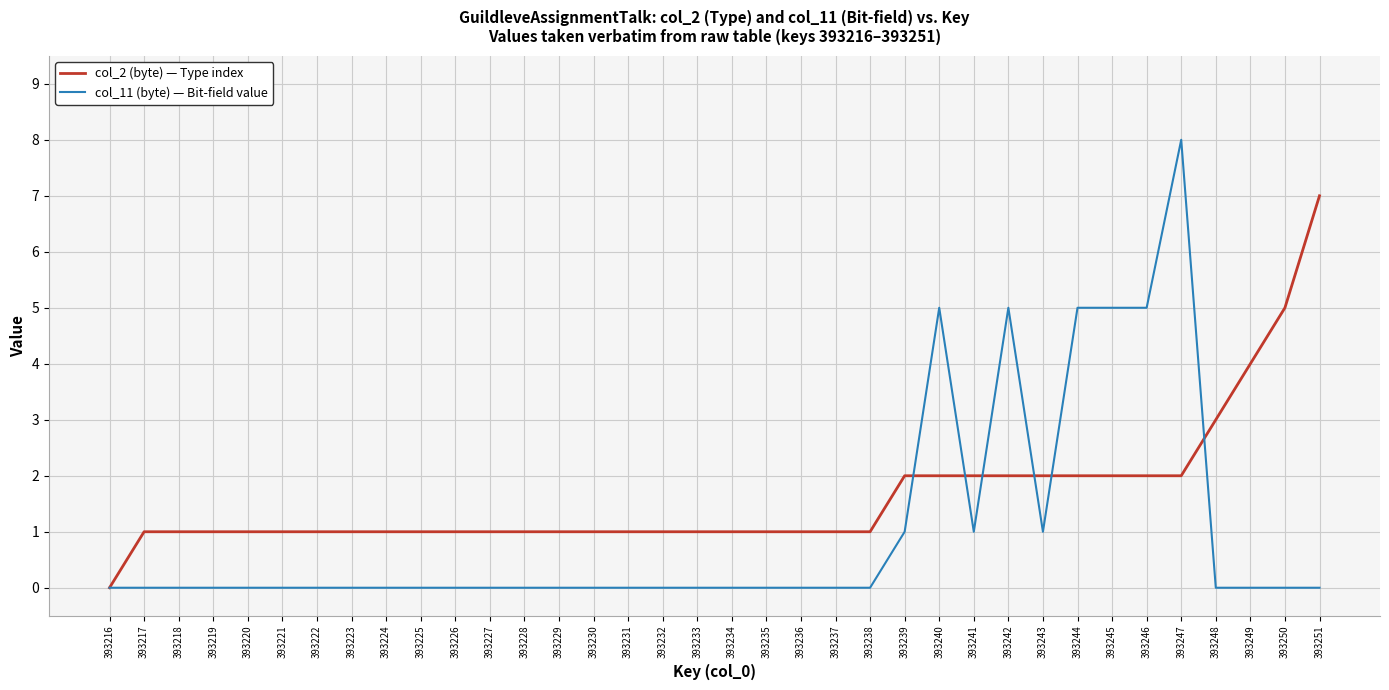

What are all the series names shown in the legend?

col_2 (byte) — Type index, col_11 (byte) — Bit-field value